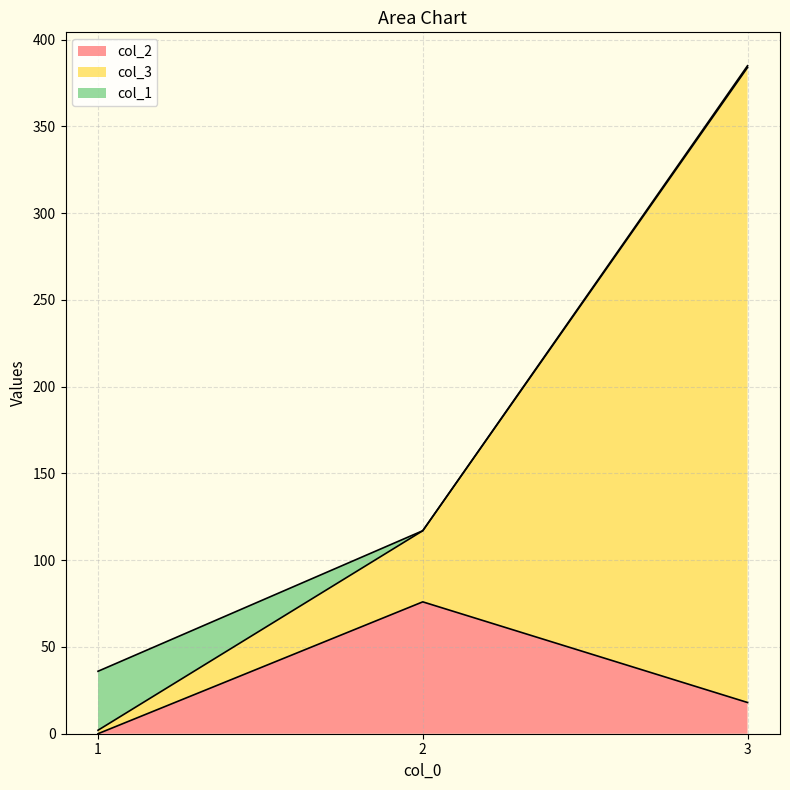

The value of col_2 at 1 is 0. True or false?

True